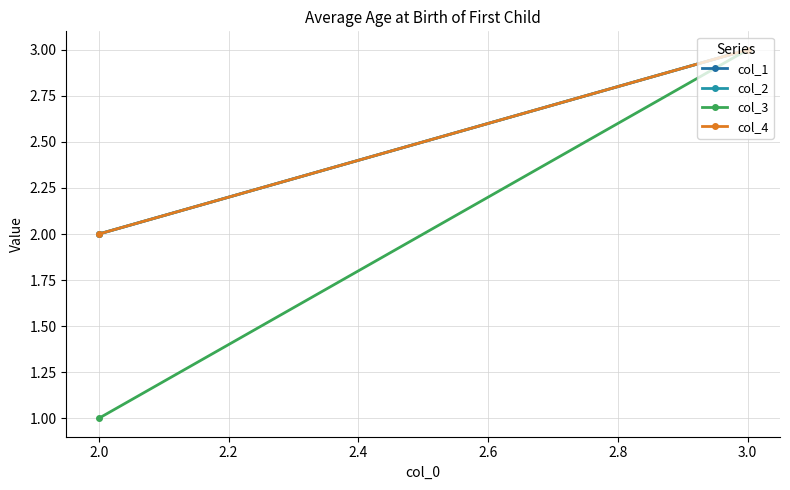

What is the value of the col_3 point at the 1st from the left?

1